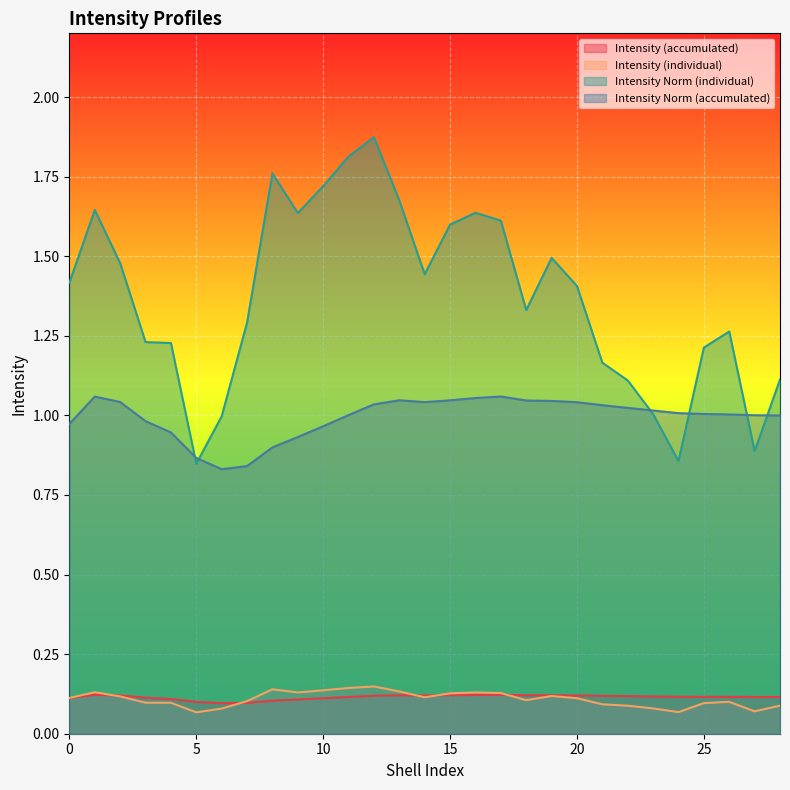

What value does the Intensity Norm (individual) series have at 17?

1.6